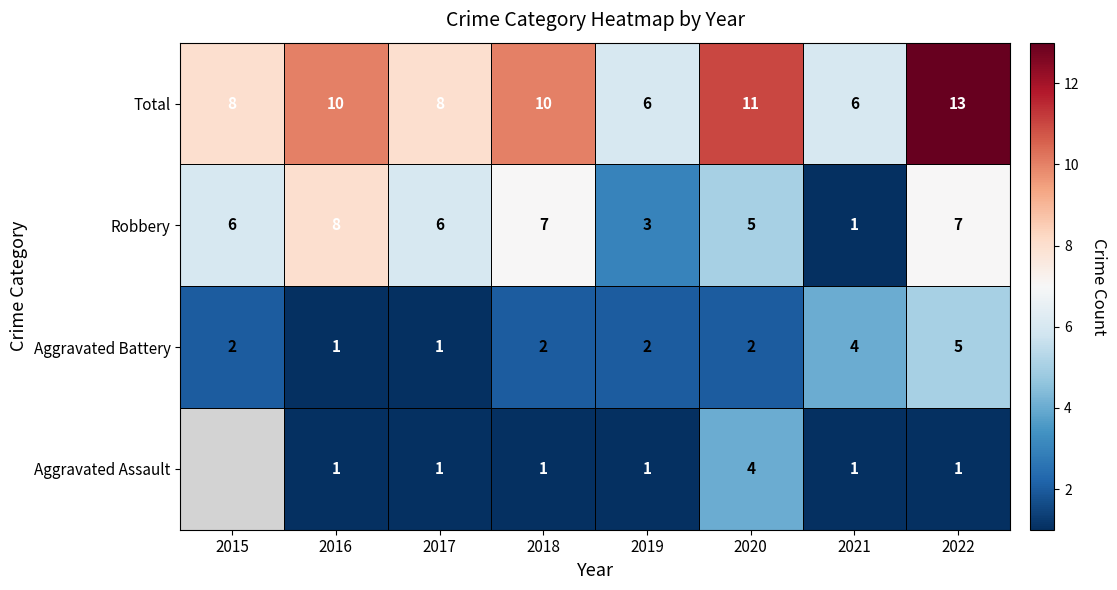

How many series are shown in this chart?

4